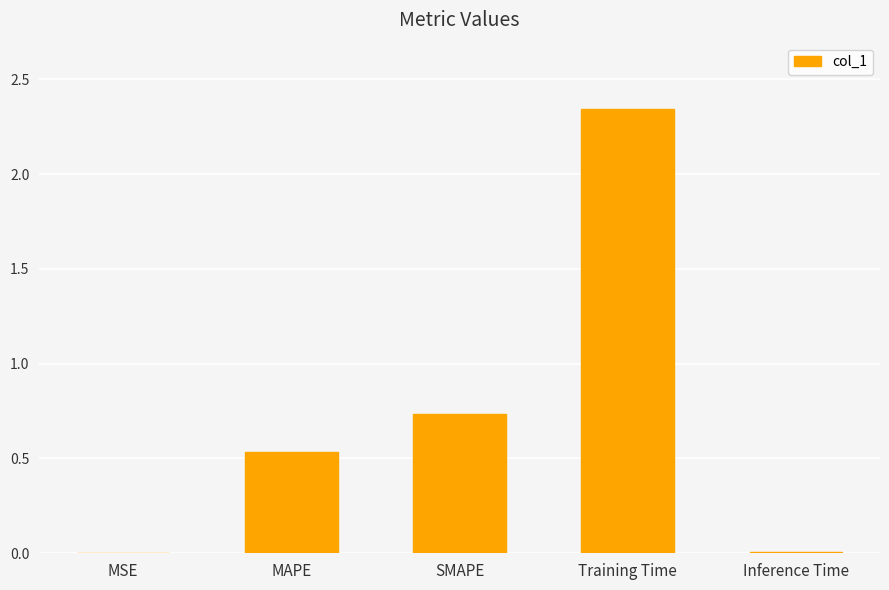

What is the sum of all values?

3.6